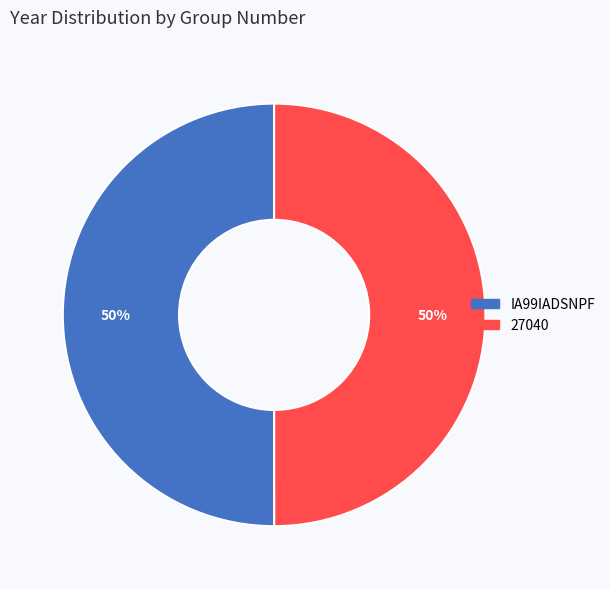

What percentage is the IA99IADSNPF slice, to the nearest percent?

50%